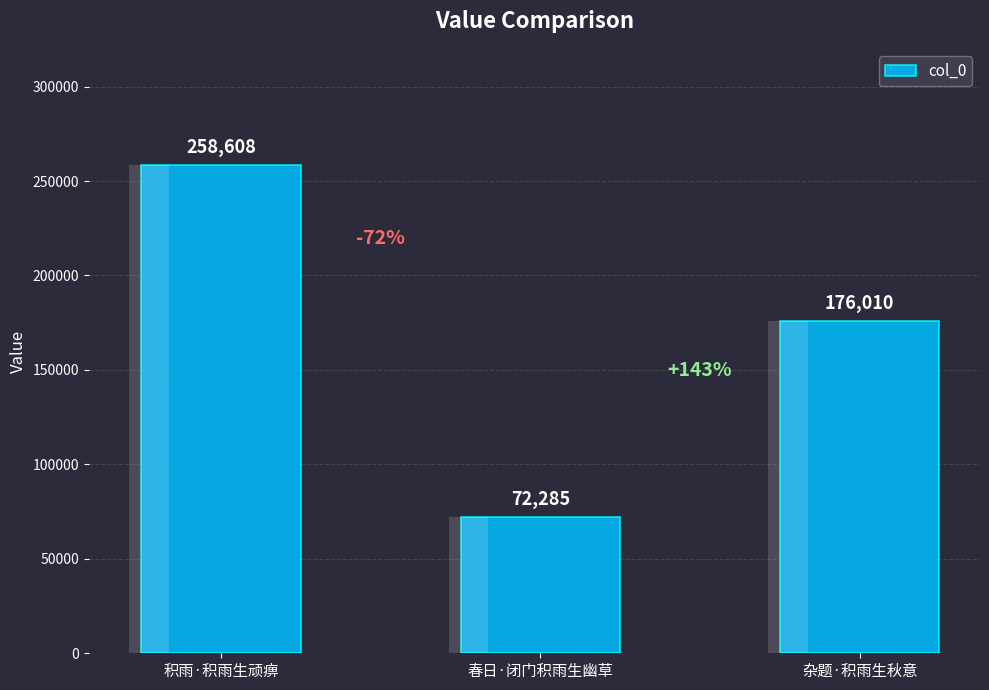

How many bars are there in total?

3